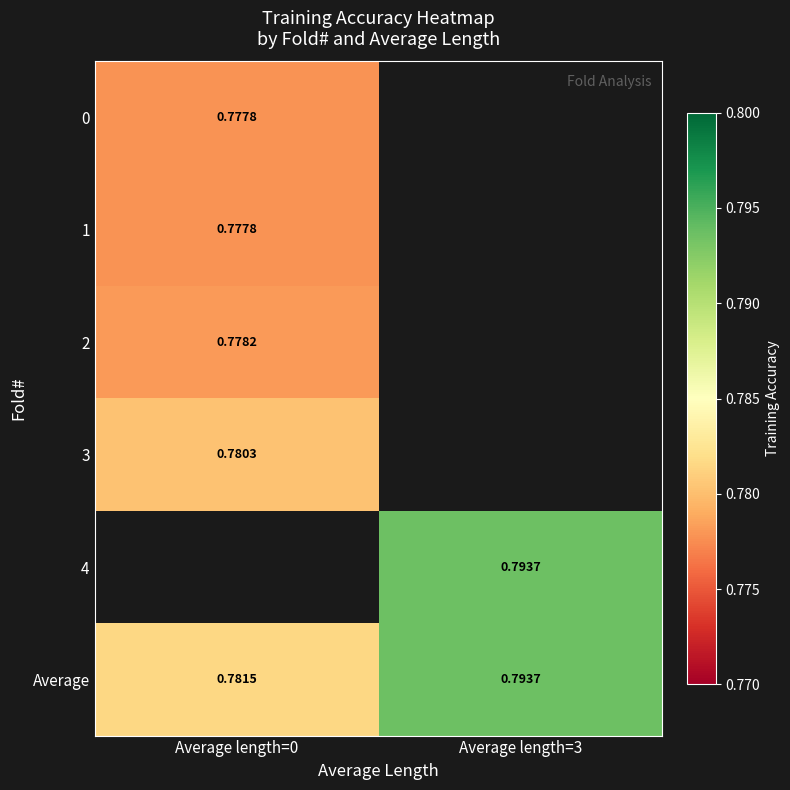

Is the value of 3 at Average length=0 greater than the value of 0 at Average length=0?

Yes